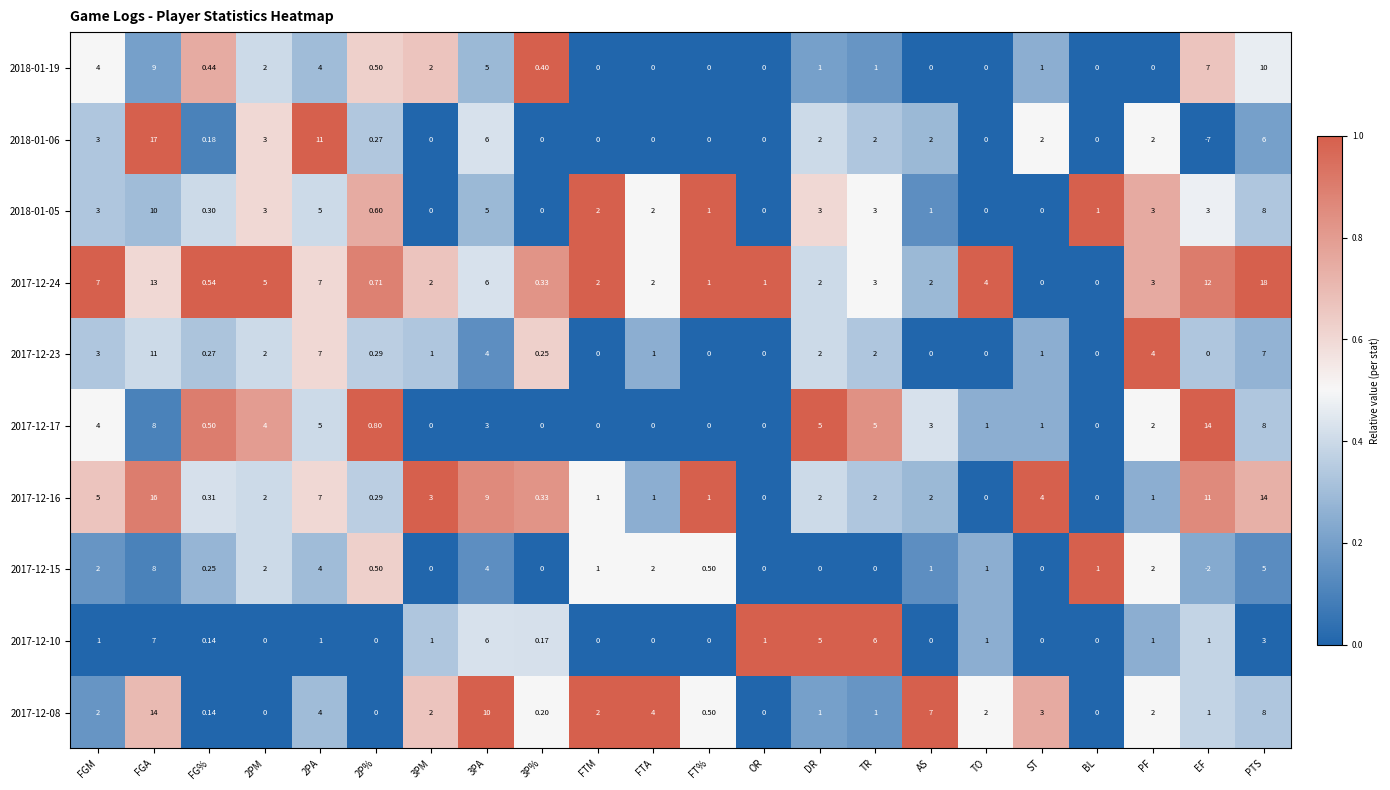

Which category has the highest value in the 2018-01-05 series?

FGA